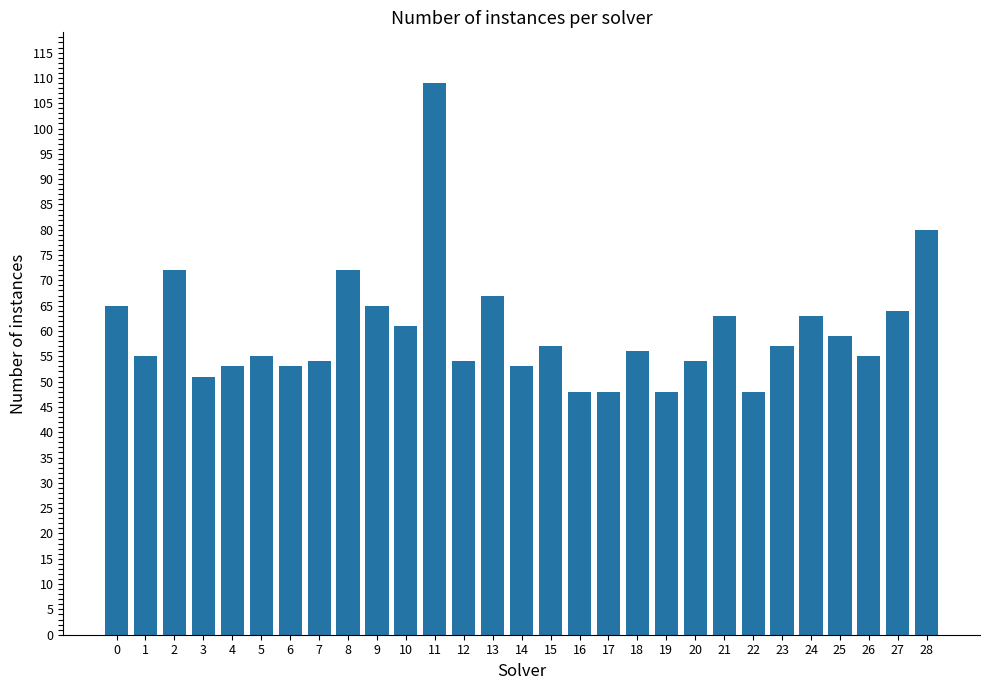

How many categories are shown in the chart?

29